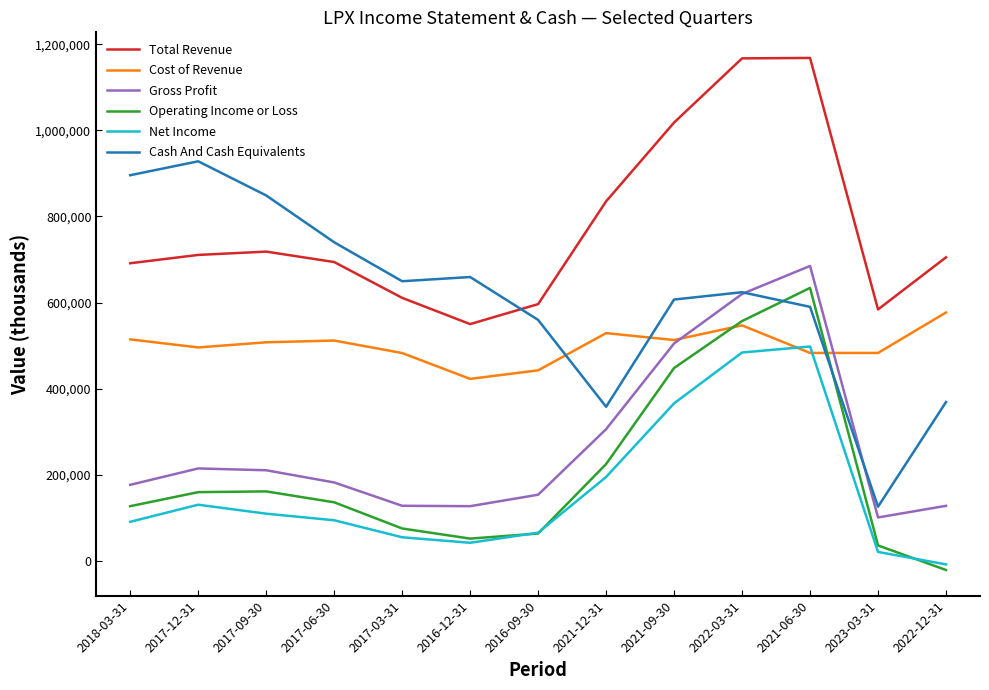

Is the value of Cost of Revenue at 2022-03-31 greater than the value of Cash And Cash Equivalents at 2016-12-31?

No